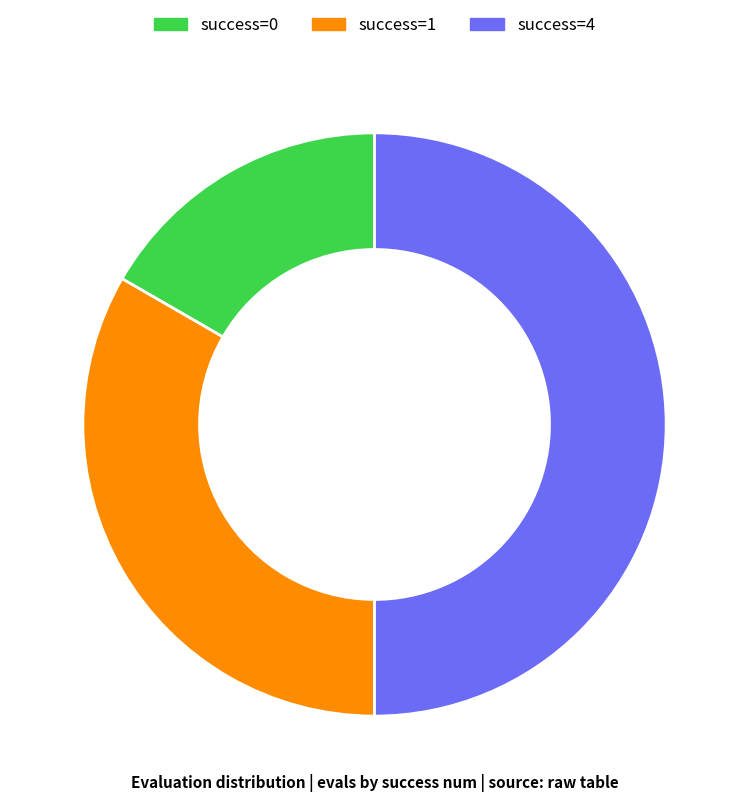

Which has a higher value, success=4 or success=1?

success=4